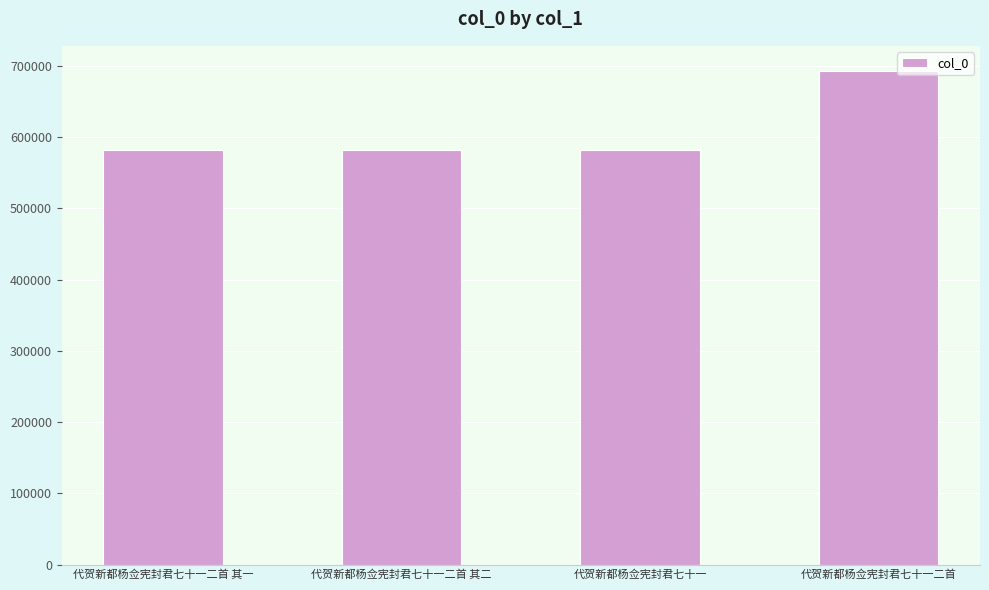

Where is the data nearest to the value 637501?

代贺新都杨佥宪封君七十一二首 其二